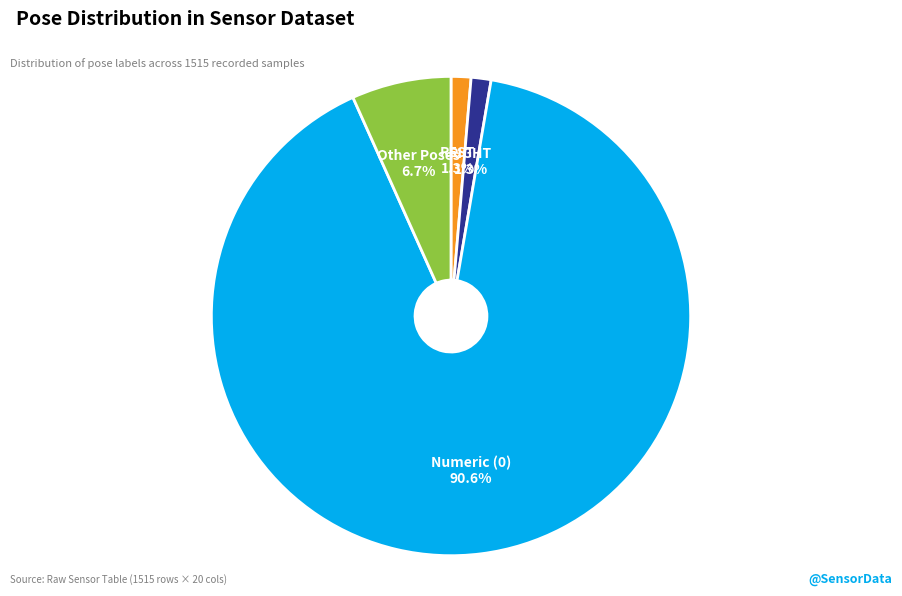

Is there any slice that represents more than half of the pie?

Yes